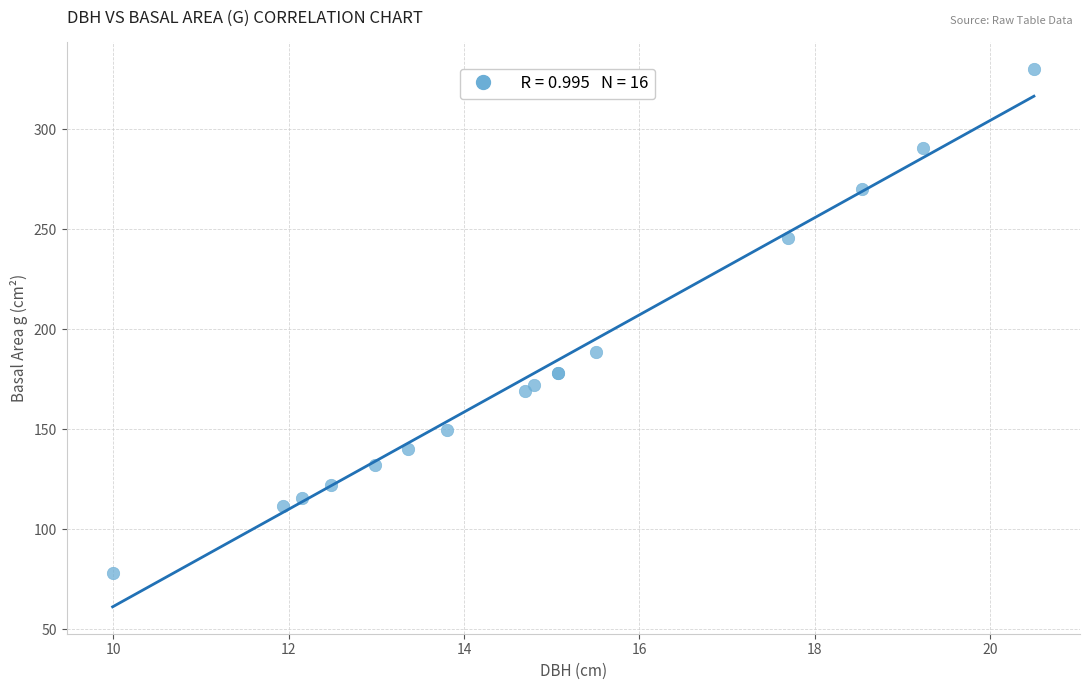

What Y value in the scatter plot is closest to 204?

188.7